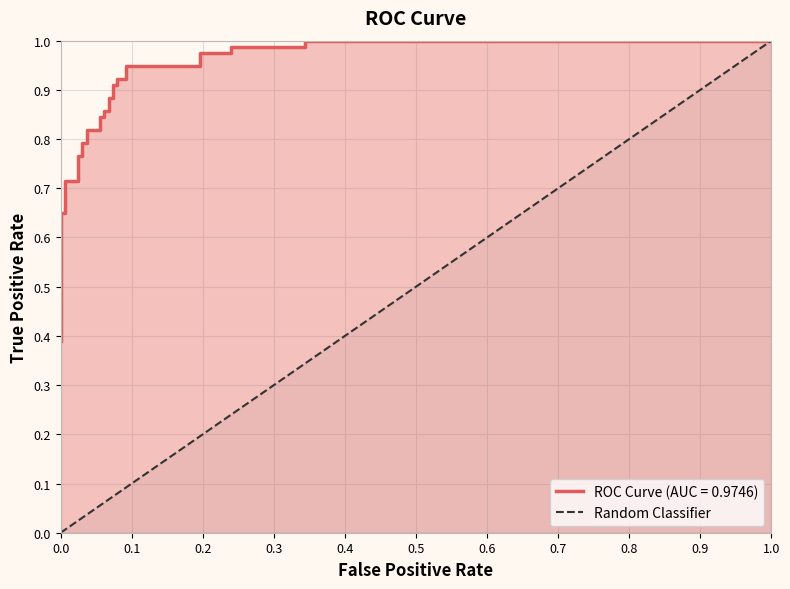

The chart shows a value of 0 at 1.0. True or false?

False